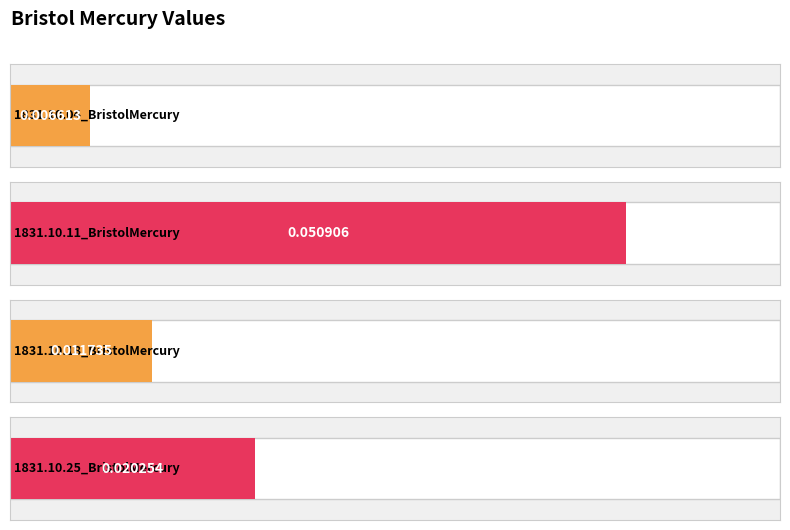

List the labels in order of value, smallest first.

1831.10.04_BristolMercury, 1831.10.18_BristolMercury, 1831.10.25_BristolMercury, 1831.10.11_BristolMercury